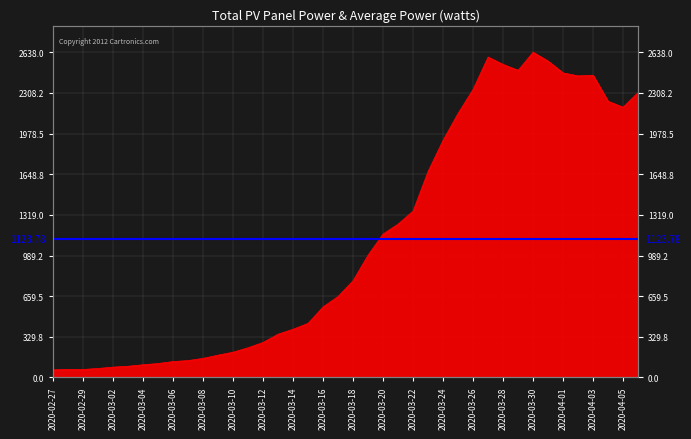

Approximately how many times larger is the value at 2020-03-31 compared to 2020-04-03?

1.0